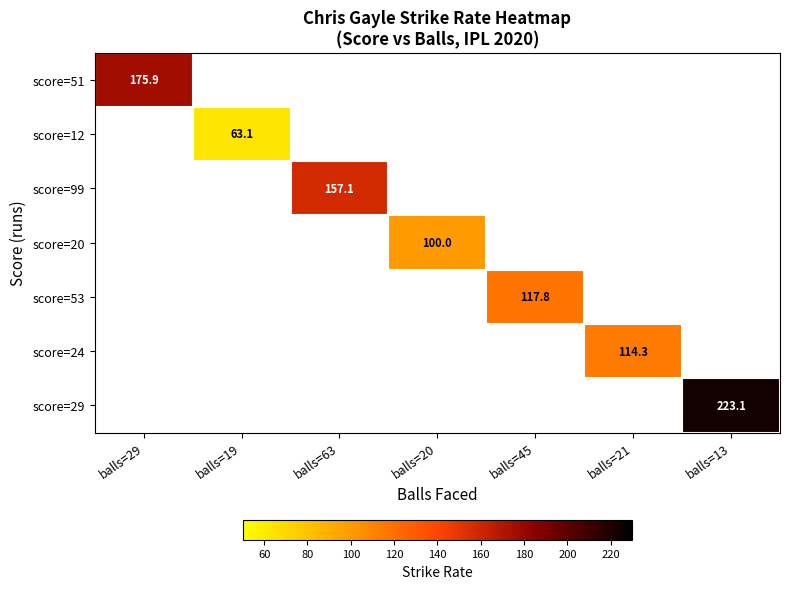

Which category has the lowest value in the score=51 series?

balls=29